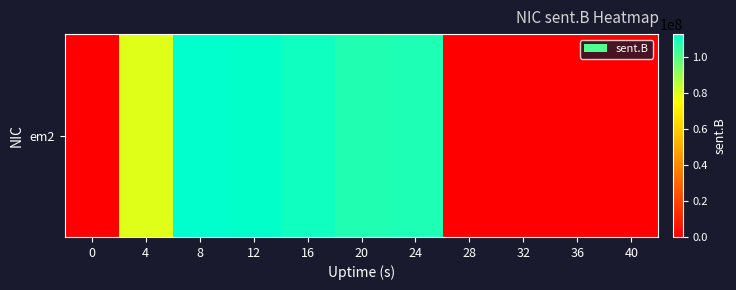

Read the value at 16, to the nearest 100.

110511500